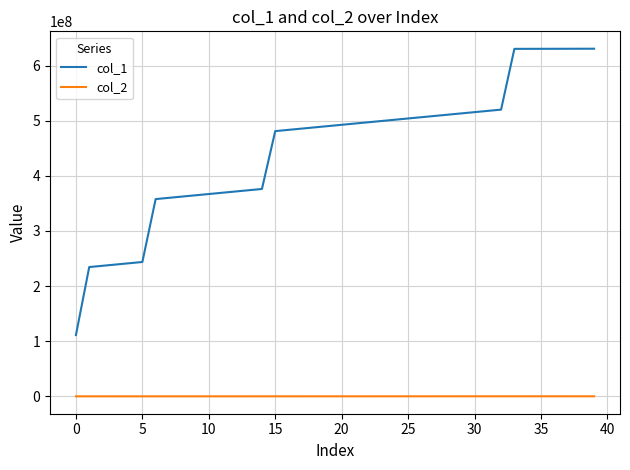

Which series has the largest range (max minus min)?

col_1